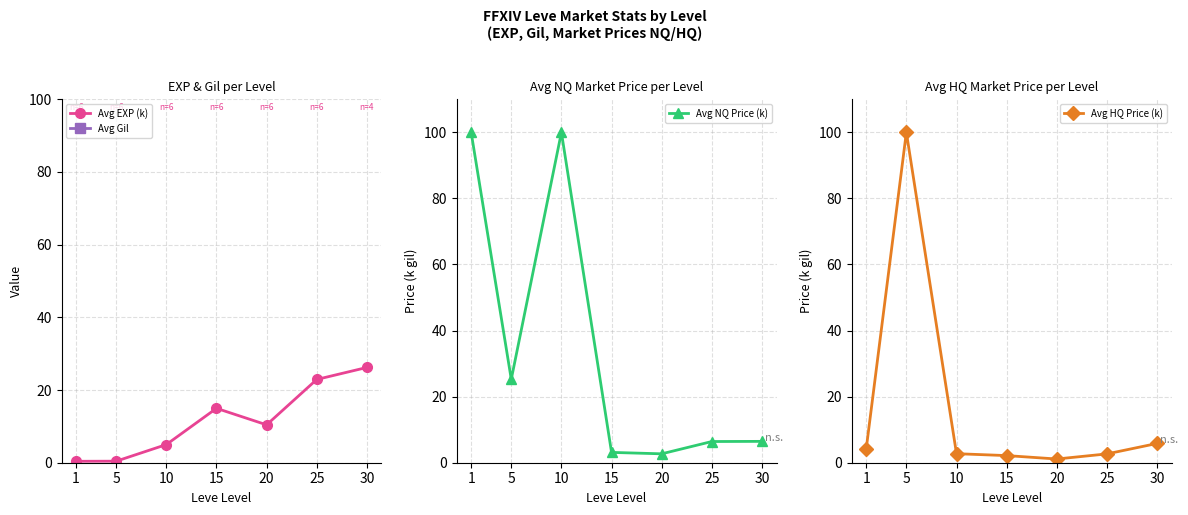

Which series has the largest range (max minus min)?

Avg Gil